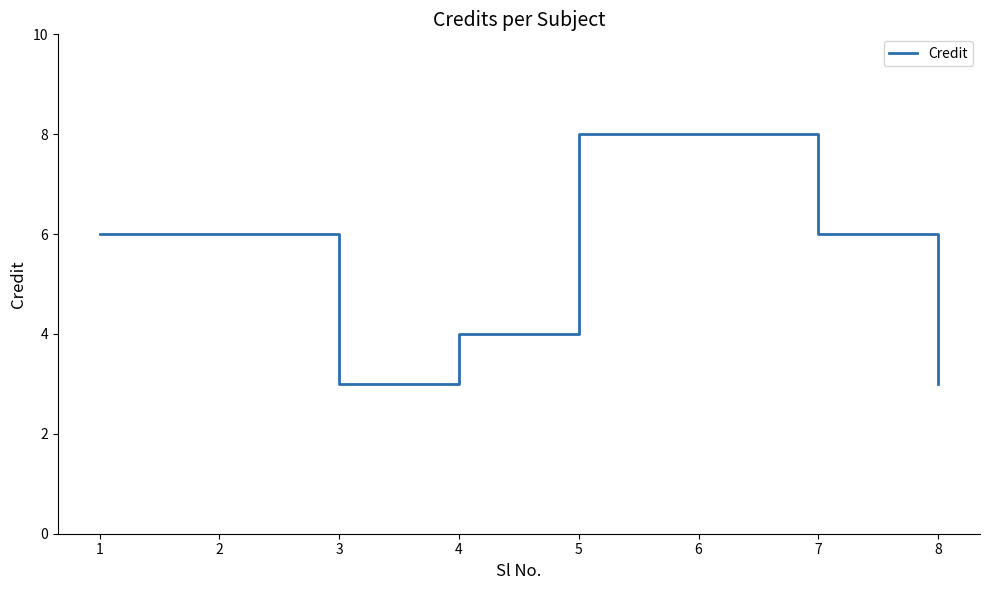

Does the chart have visible grid lines?

No